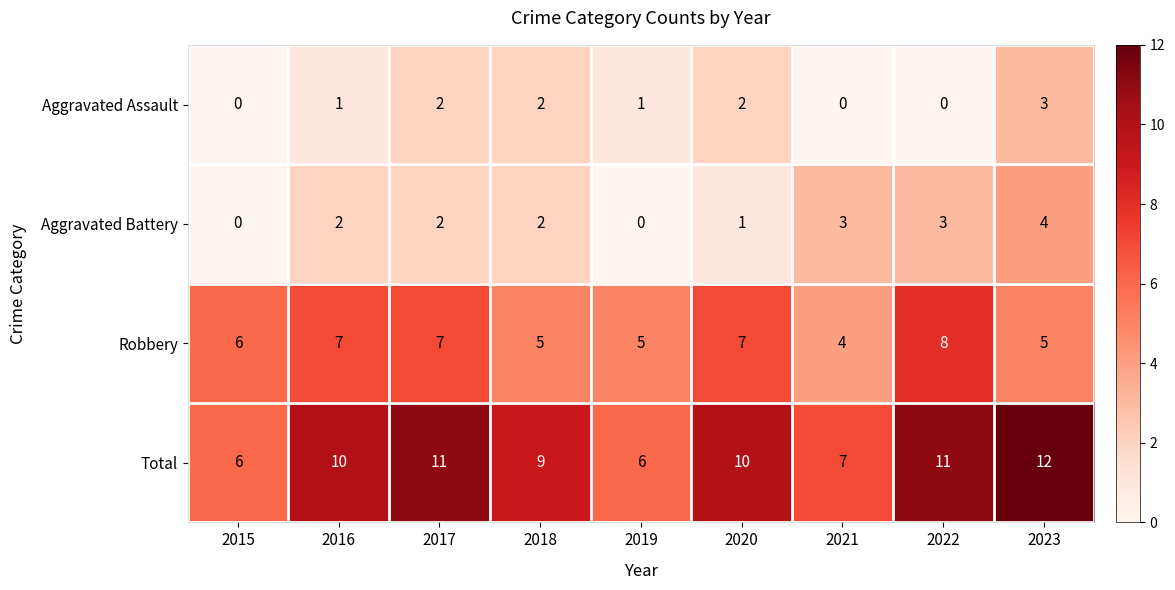

Which series has the widest spread of values?

Total